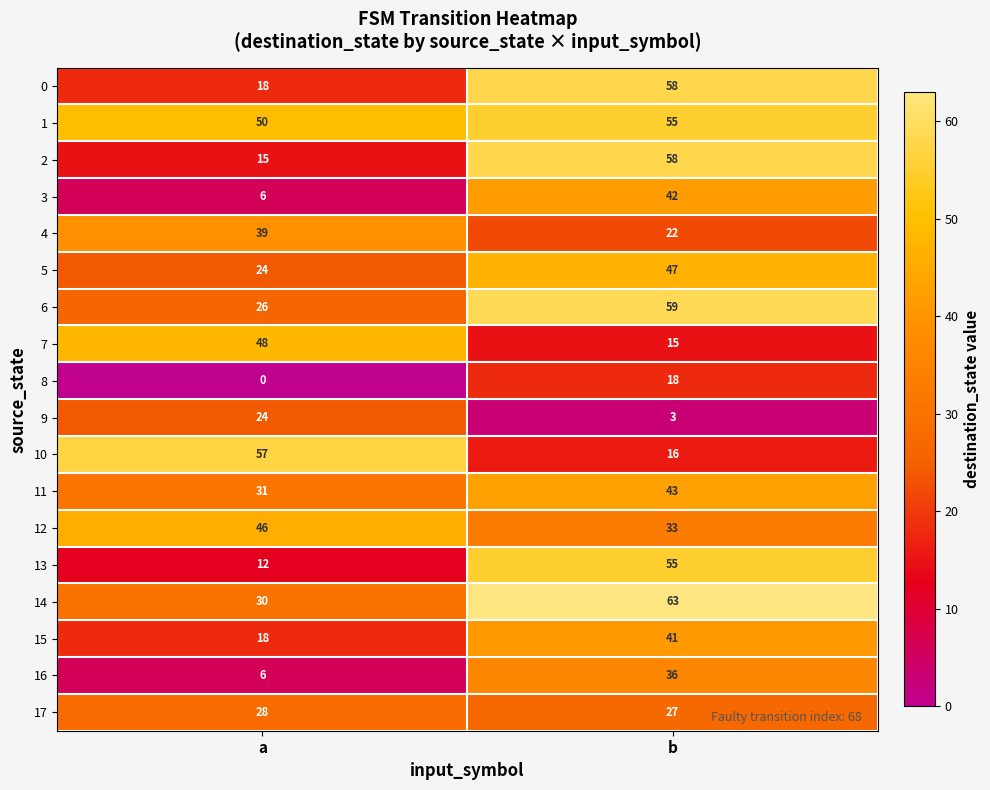

True or false: 13 has a value of 12 at a.

True